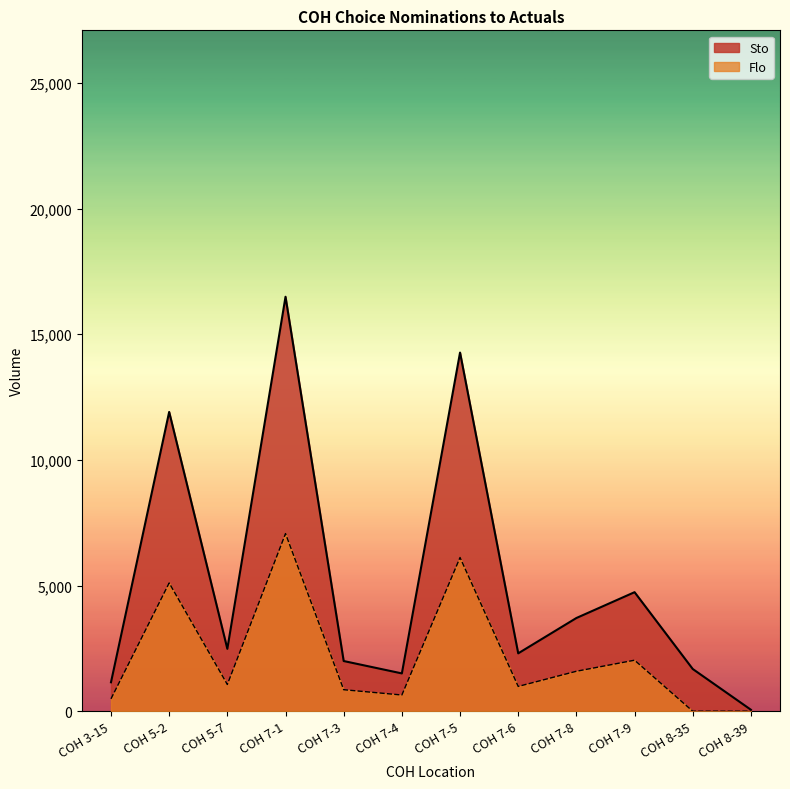

What is the difference between the maximum and second lowest values in the Flo series?

7068.0